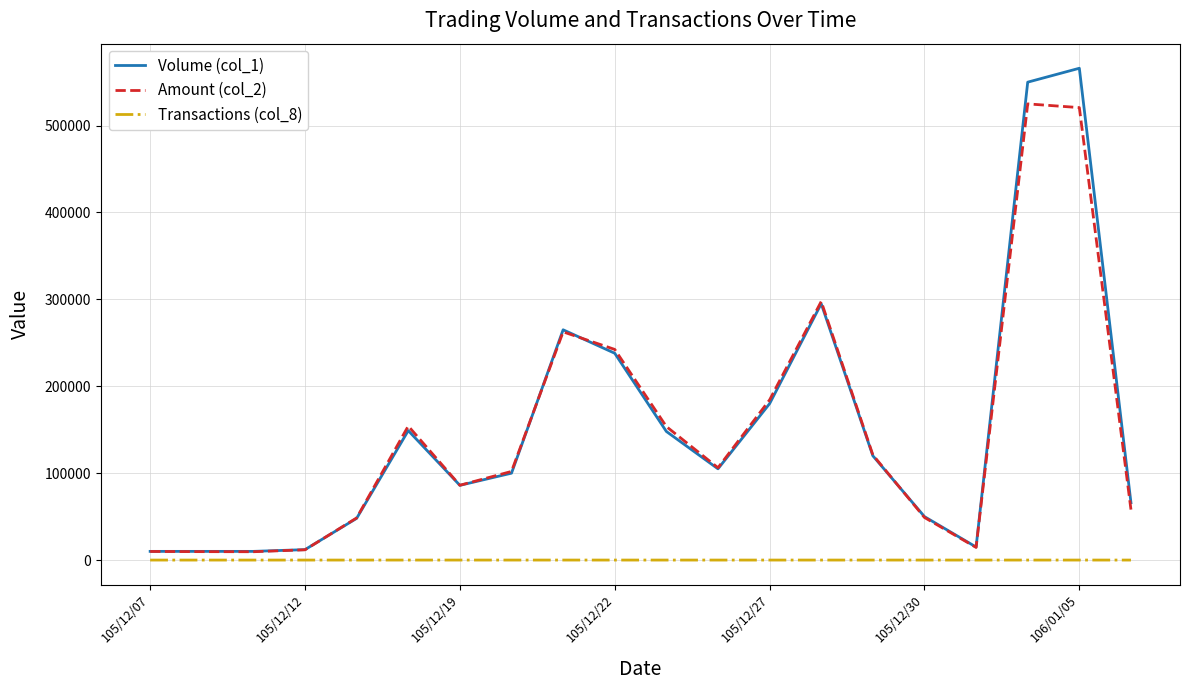

Which series has the largest range (max minus min)?

Volume (col_1)